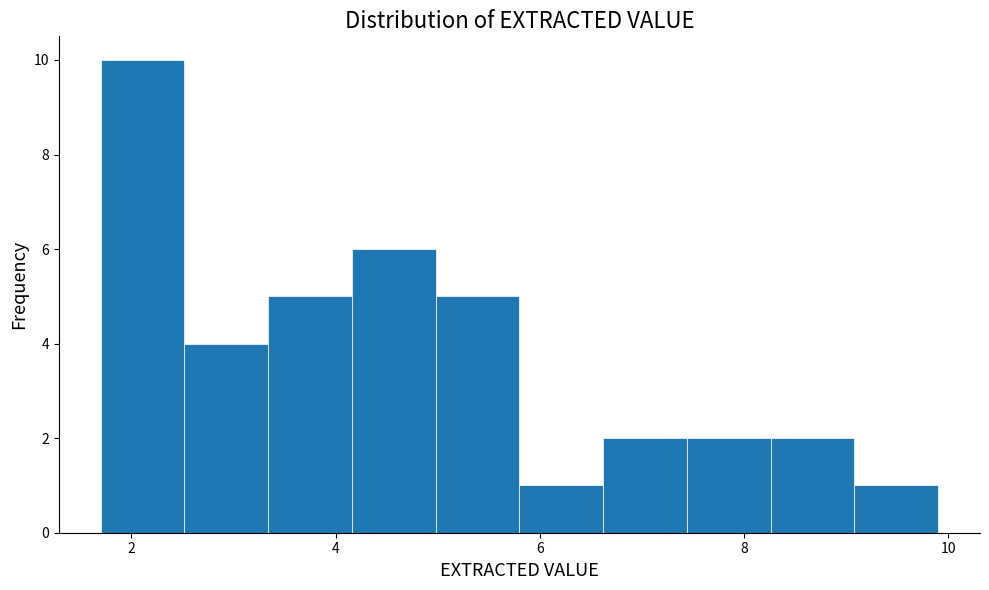

Which range on the x-axis has the tallest bar?

1.70 to 2.52